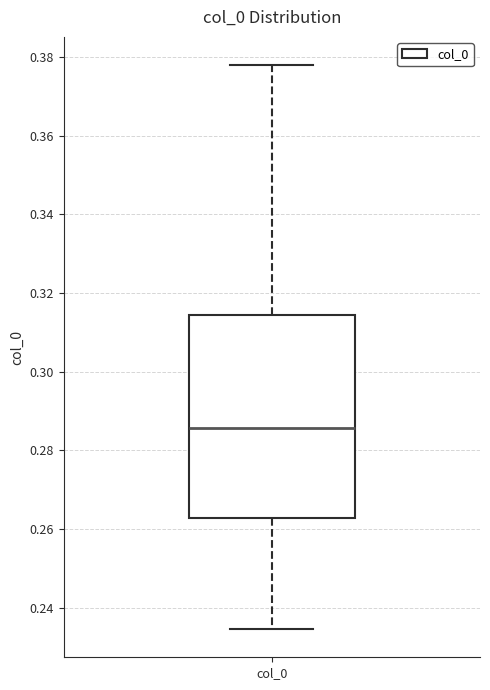

Transcribe this box plot: give where the median line is, the range the box spans, and where the two whiskers end, as read against the y-axis. The values are not printed on the chart, so give them approximately, as read against the axis.

median 0.286, box 0.262 to 0.314, whiskers 0.234 to 0.378